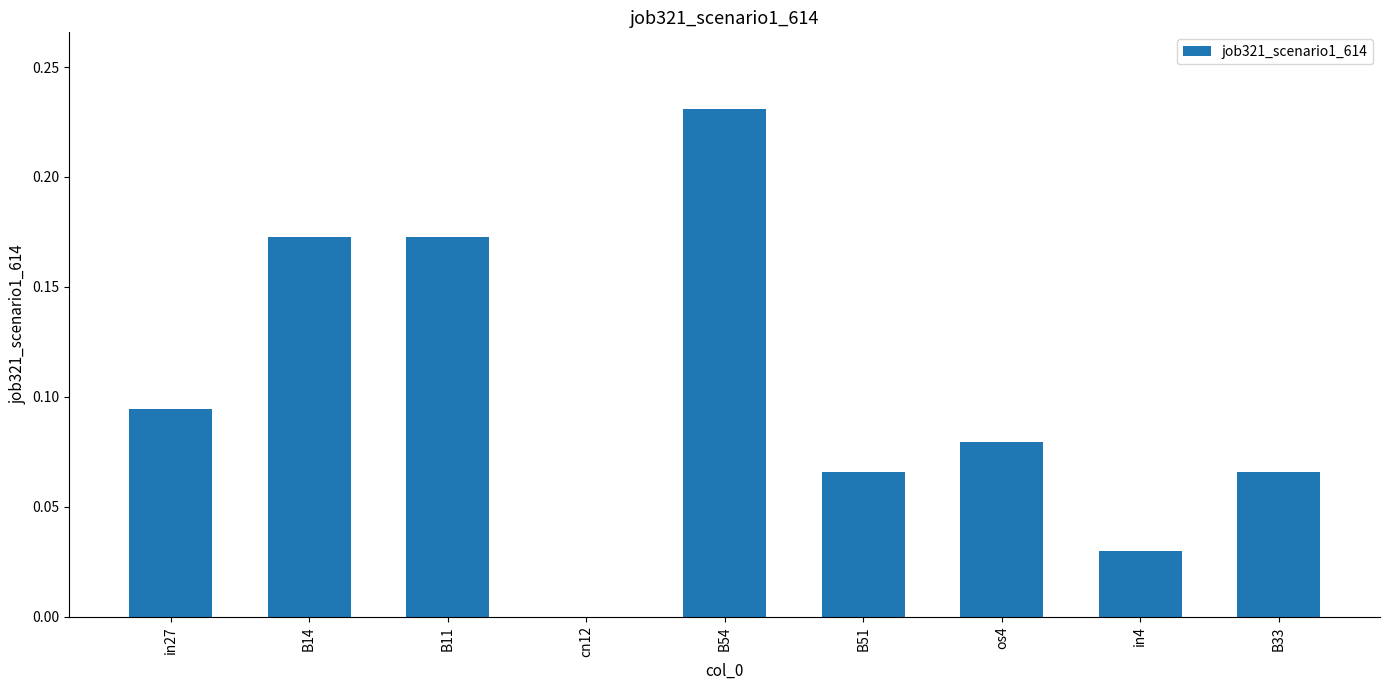

At which category does the chart reach its peak across all series?

B54